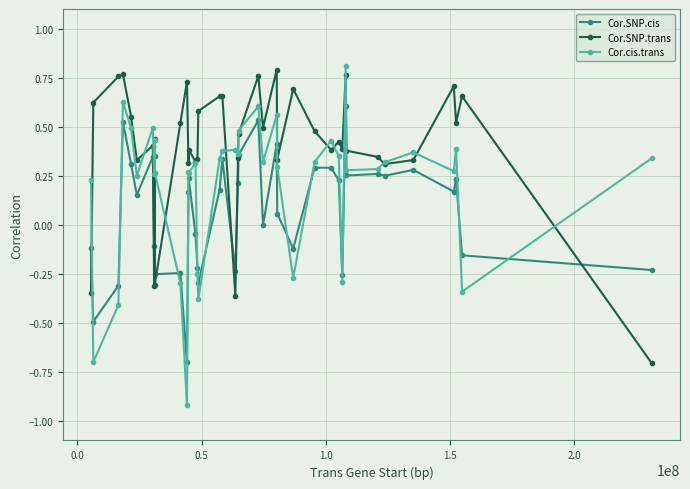

True or false: Cor.SNP.trans and Cor.cis.trans intersect in this chart.

True